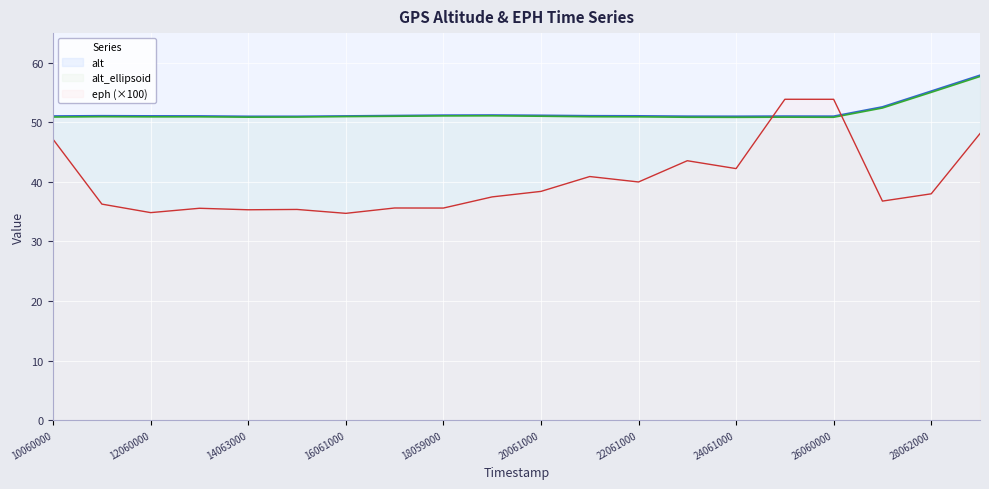

At which category does eph reach its first local valley?

12060000